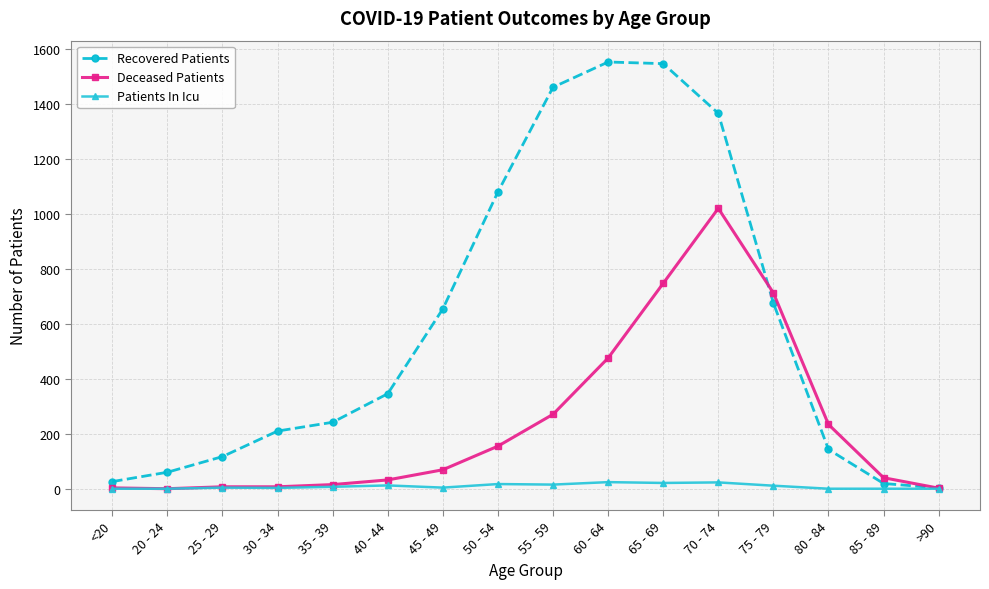

What is the sum of all Deceased Patients values?

3793